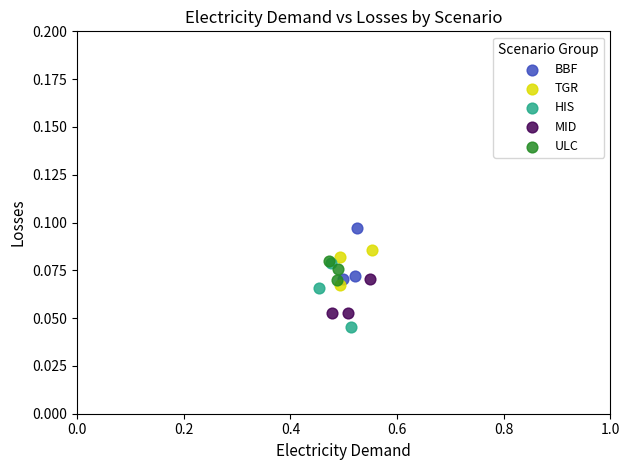

Which series contains the lowest Y value?

HIS